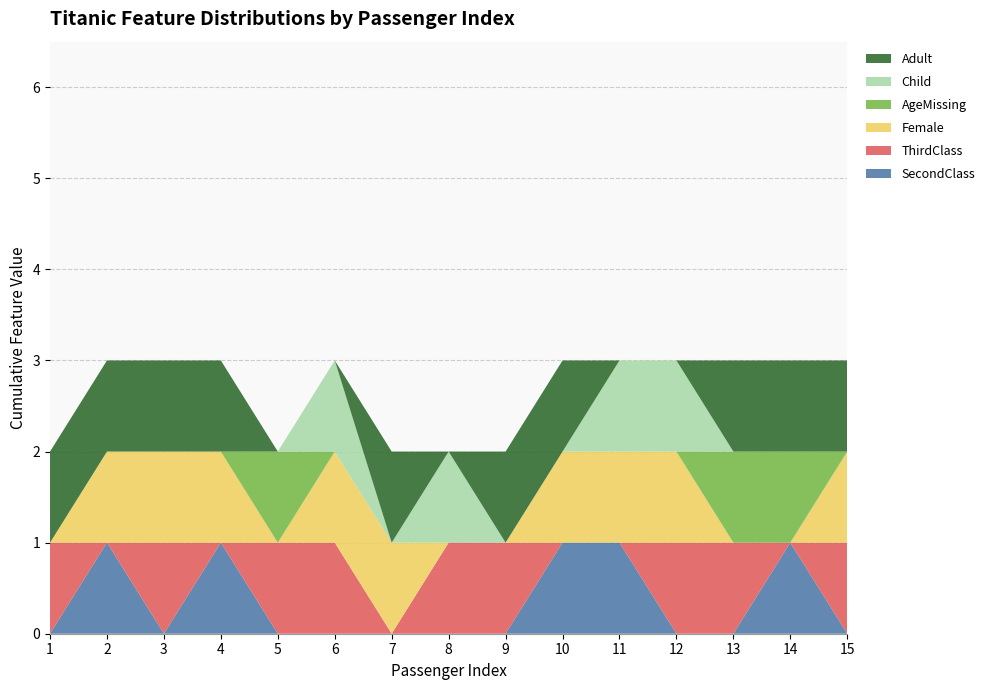

Reading left to right, transcribe all the data shown in this chart.

SecondClass: 0	1	0	1	0	0	0	0	0	1	1	0	0	1	0
ThirdClass: 1	0	1	0	1	1	0	1	1	0	0	1	1	0	1
Female: 0	1	1	1	0	1	1	0	0	1	1	1	0	0	1
AgeMissing: 0	0	0	0	1	0	0	0	0	0	0	0	1	1	0
Child: 0	0	0	0	0	1	0	1	0	0	1	1	0	0	0
Adult: 1	1	1	1	0	0	1	0	1	1	0	0	1	1	1